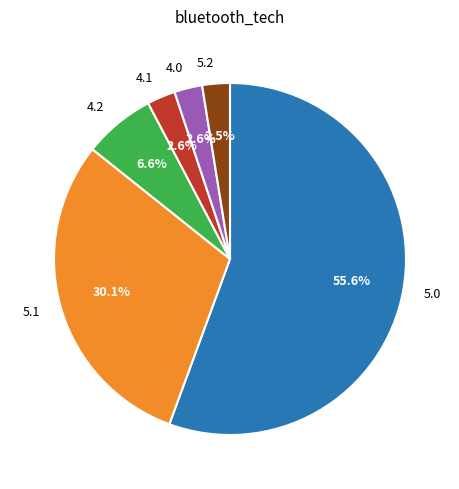

How many slices are in this pie chart?

6